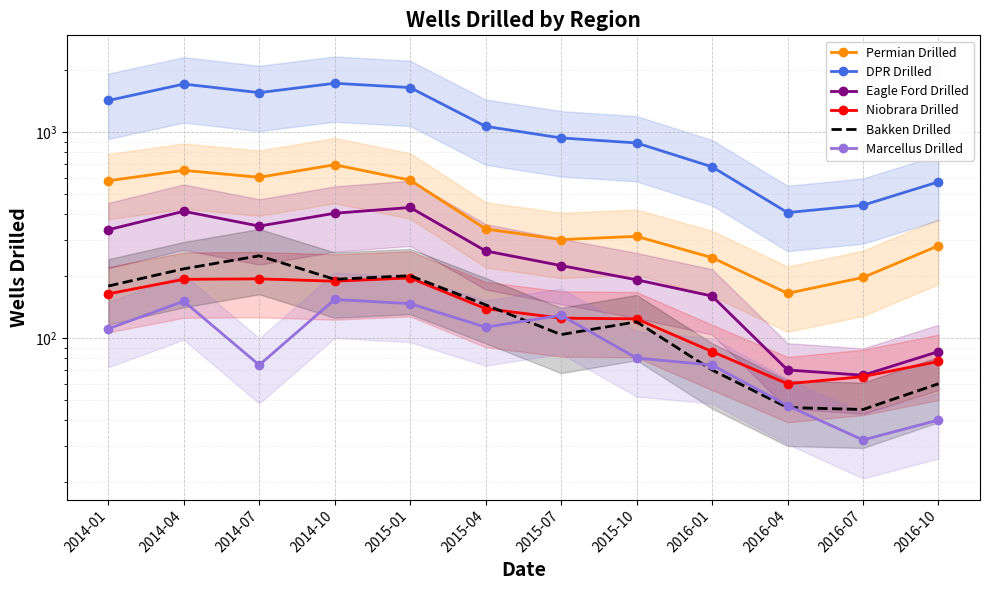

What is the spread (max minus min) of values at 2015-01?

1501